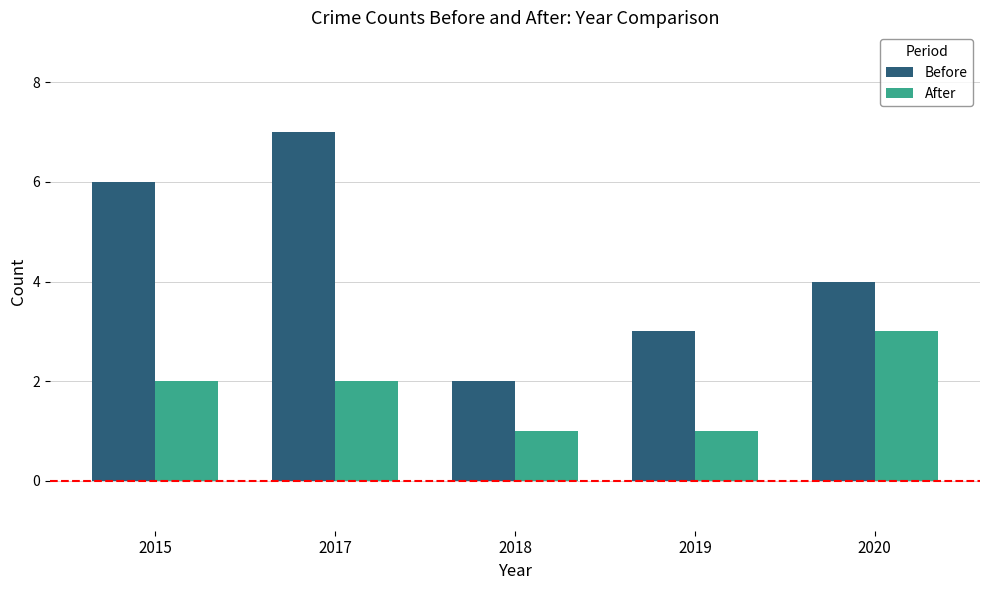

What is the spread (max minus min) of values at 2017?

5